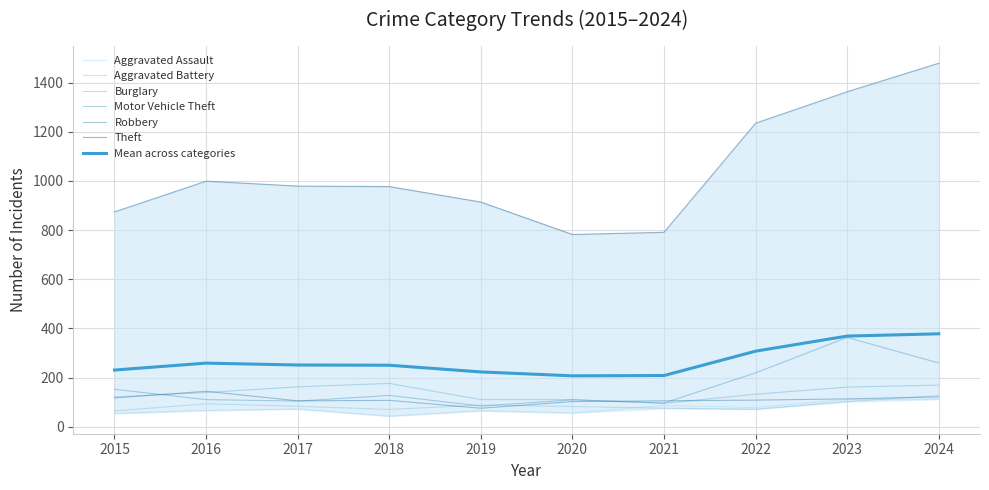

Is the value of Aggravated Assault at 2023 greater than the value of Theft at 2023?

No